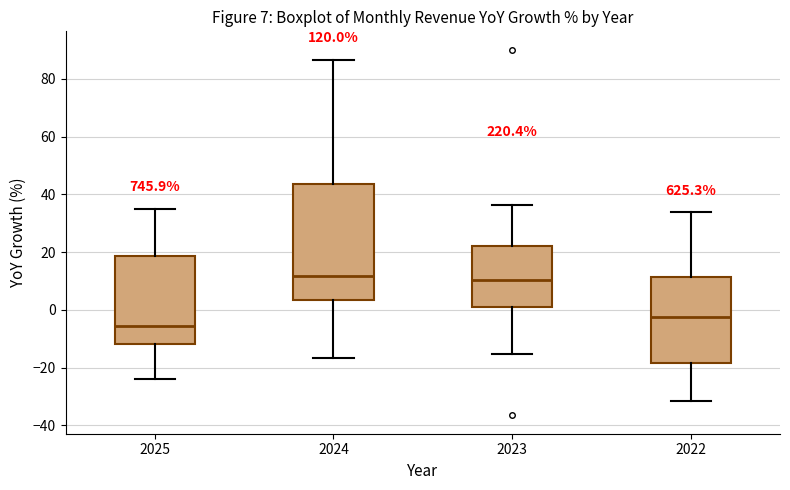

Comparing the boxes themselves (not the whiskers), which one is the tallest?

2024